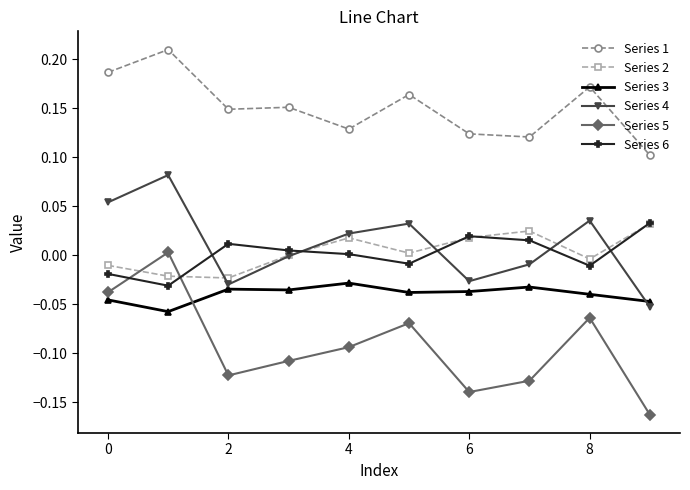

True or false: Series 1 and Series 4 intersect in this chart.

False